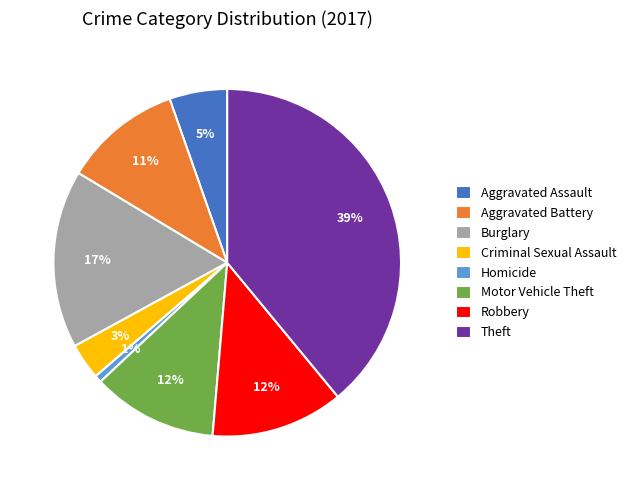

To the nearest percent, what is the difference between the largest and smallest slice percentages?

38%